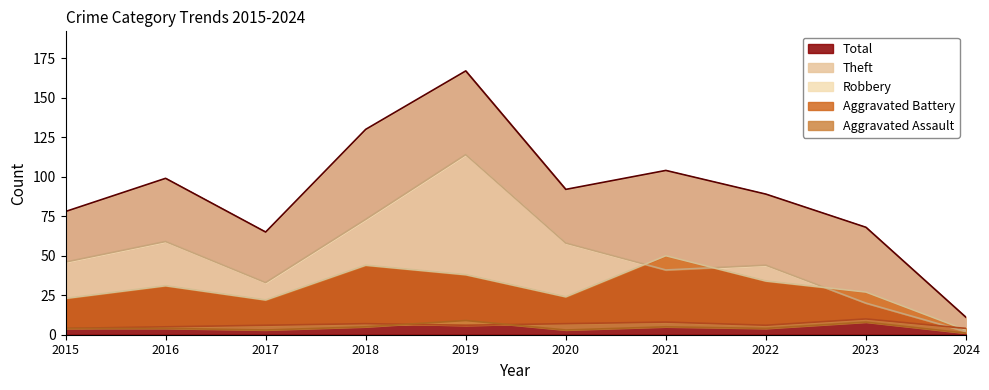

True or false: Robbery has a value of 44 at 2018.

True